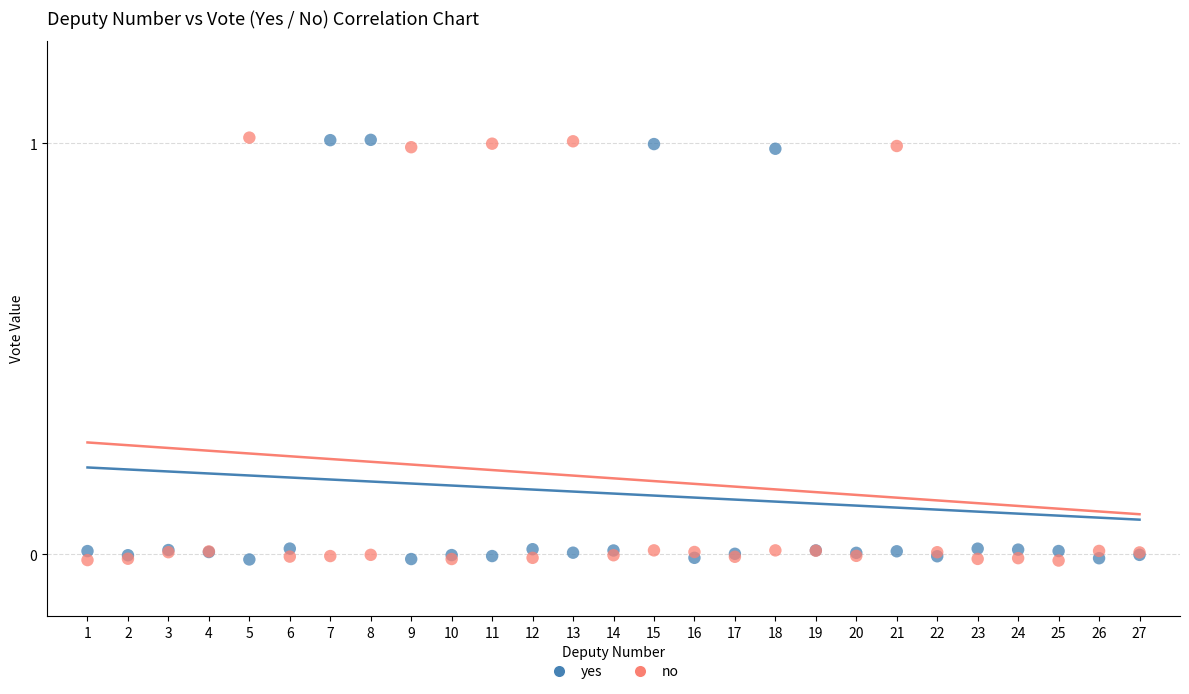

What is the X range (max minus min) for the scatter plot?

26.0